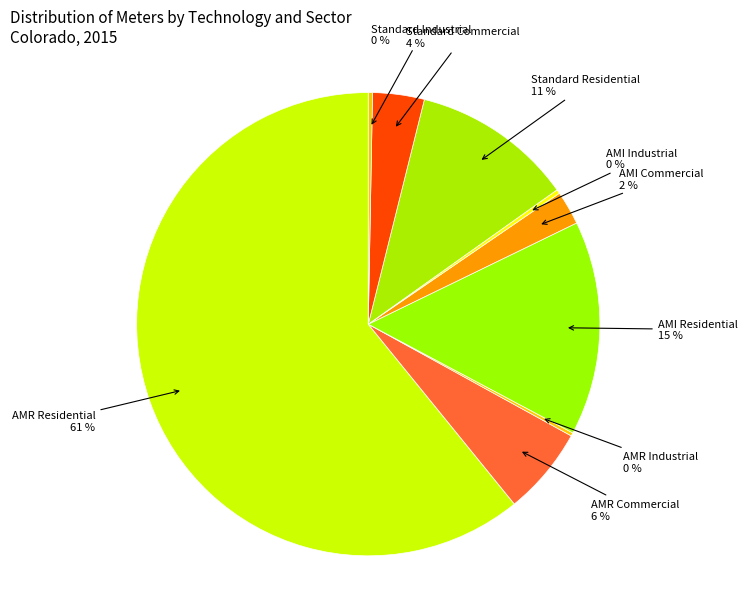

Is there a majority slice in this chart?

Yes